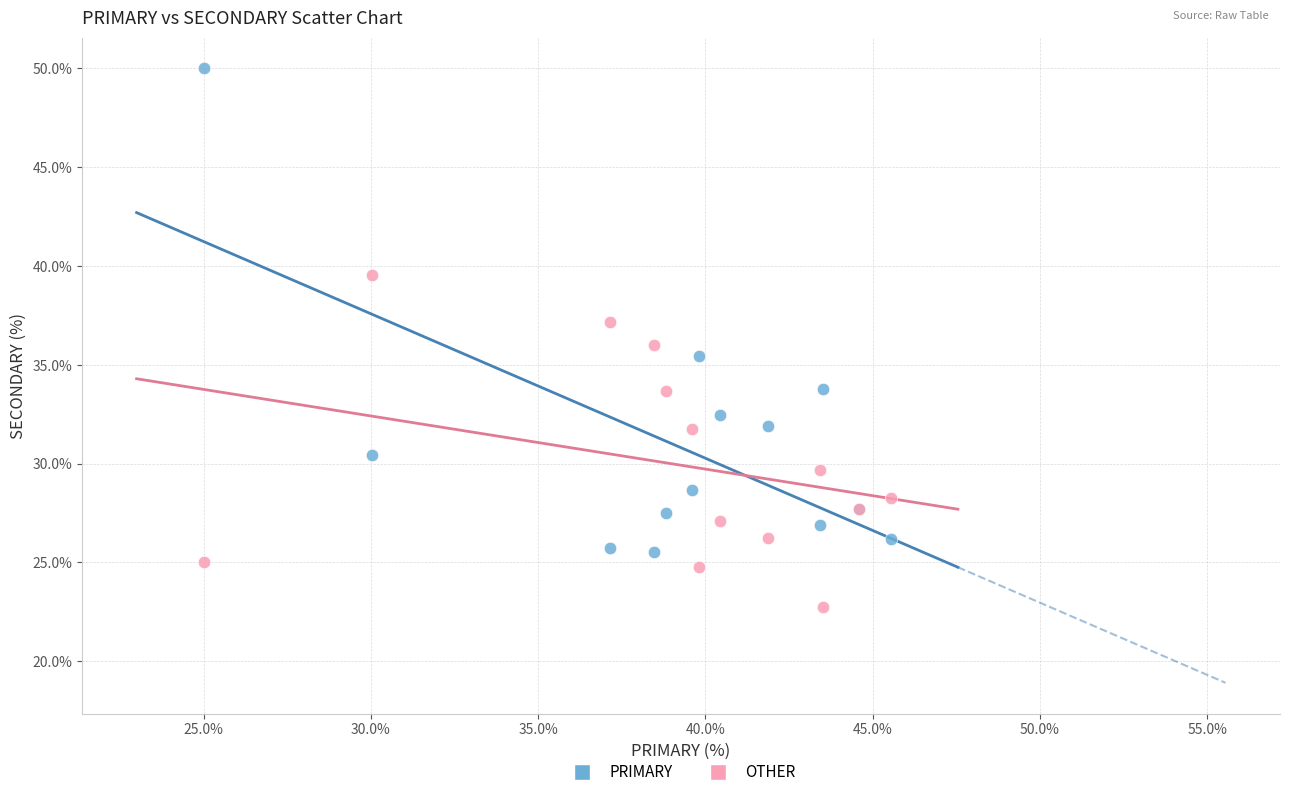

Which series has the widest spread of Y values?

PRIMARY